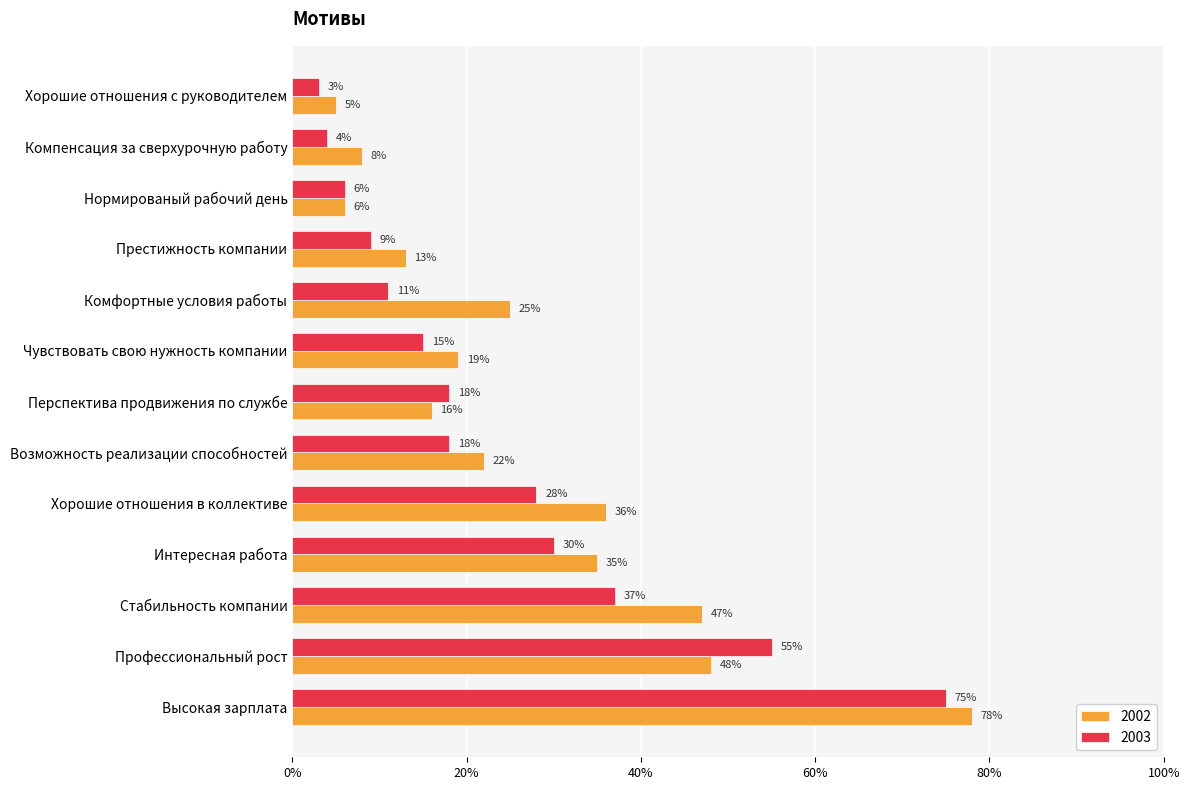

At which label is 2002 closest to 0?

Хорошие отношения с руководителем